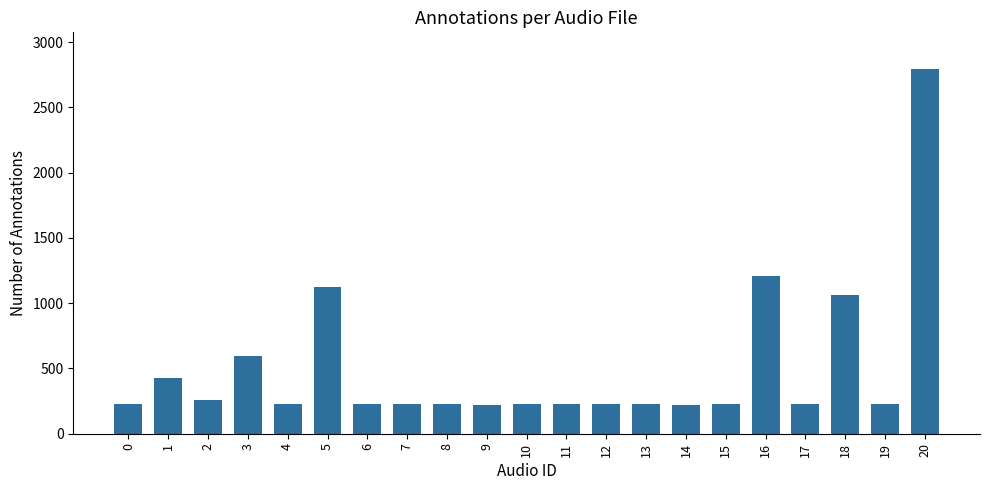

How many data points are less than 229?

8